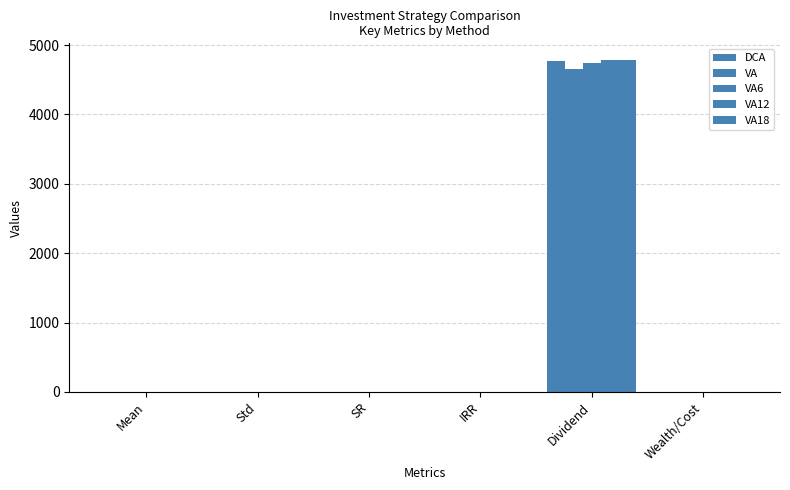

Reading left to right, list all the values displayed in this chart.

DCA: 0.1	0.1	0.5	0.1	4776.5	1.0
VA: 0.1	0.1	0.5	0.1	4660.1	1.0
VA6: 0.1	0.1	0.5	0.1	4747.4	1.0
VA12: 0.1	0.1	0.5	0.1	4784.9	1.0
VA18: 0.1	0.1	0.5	0.1	4784.6	1.0